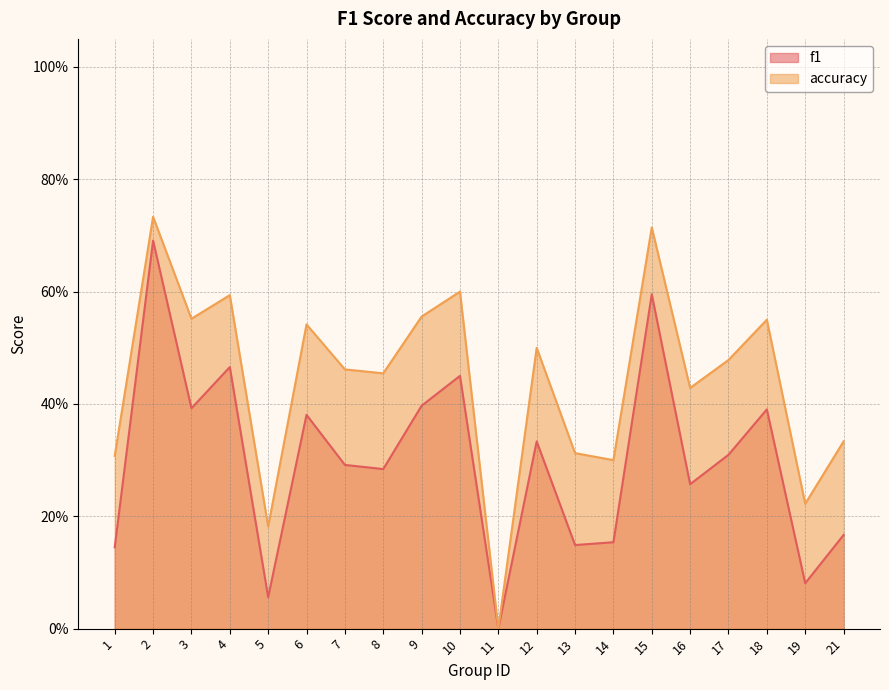

True or false: f1 has more than 1 interior local peaks.

True